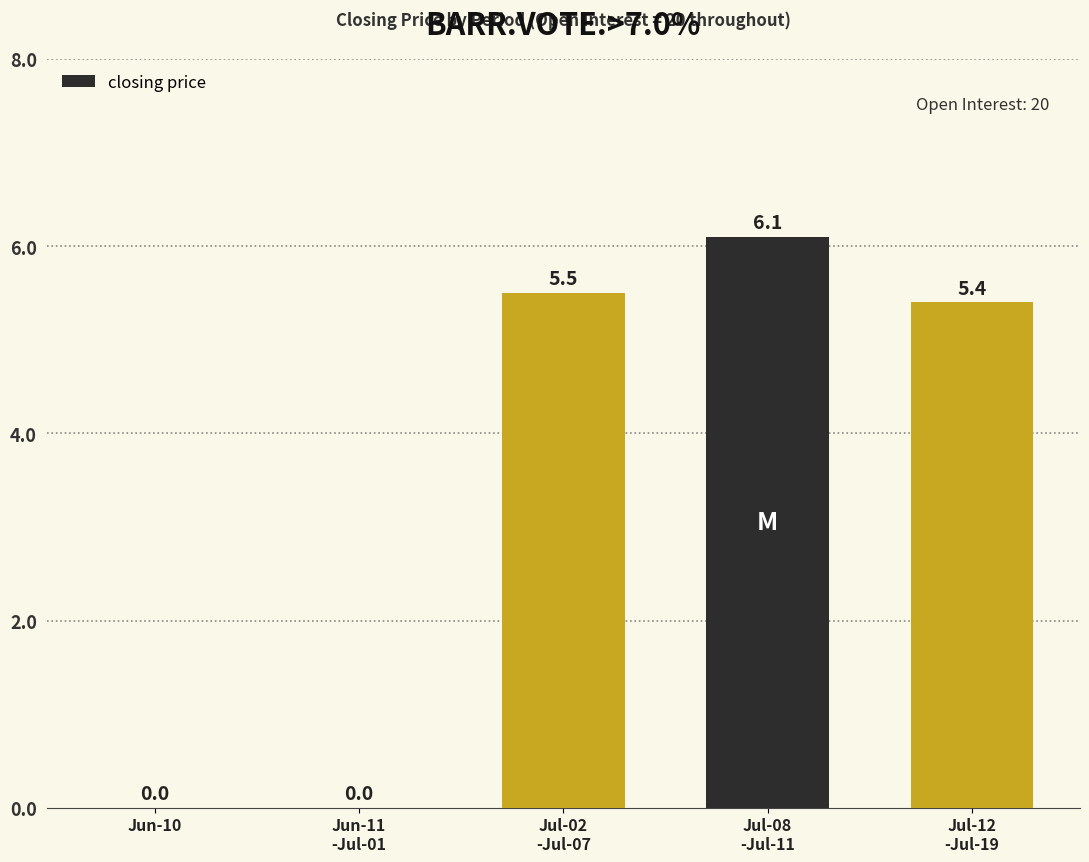

Between Jun-10 and Jul-02
-Jul-07, which is larger?

Jul-02
-Jul-07